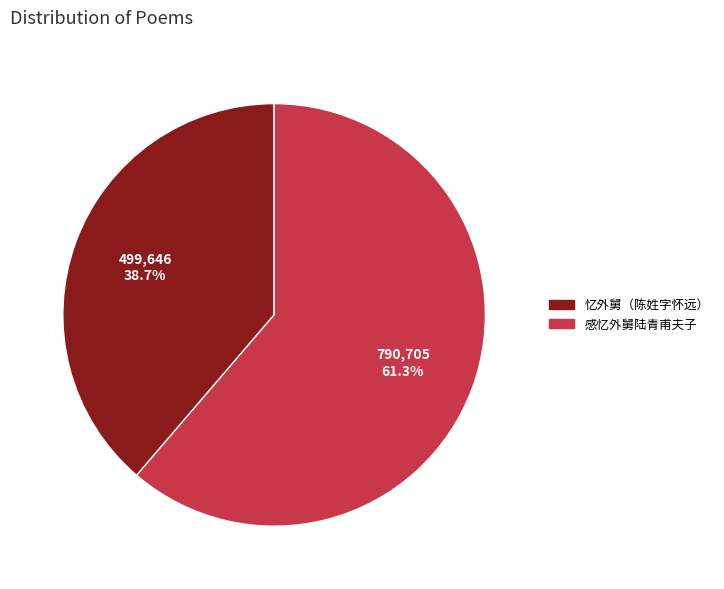

To the nearest percent, what is the difference between the largest and smallest slice percentages?

23%